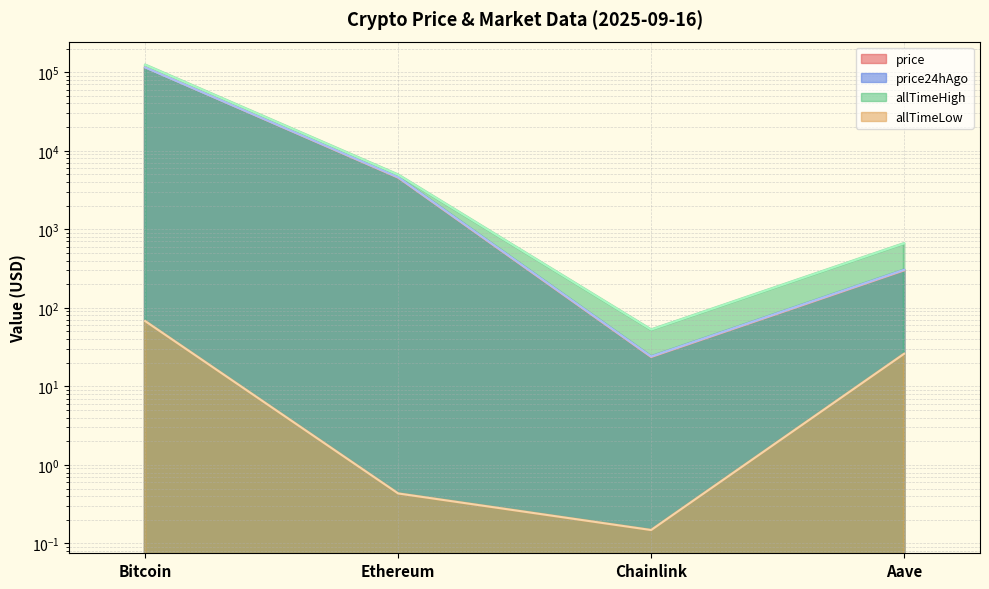

What is the difference between the maximum and minimum values in the allTimeHigh series?

124075.3